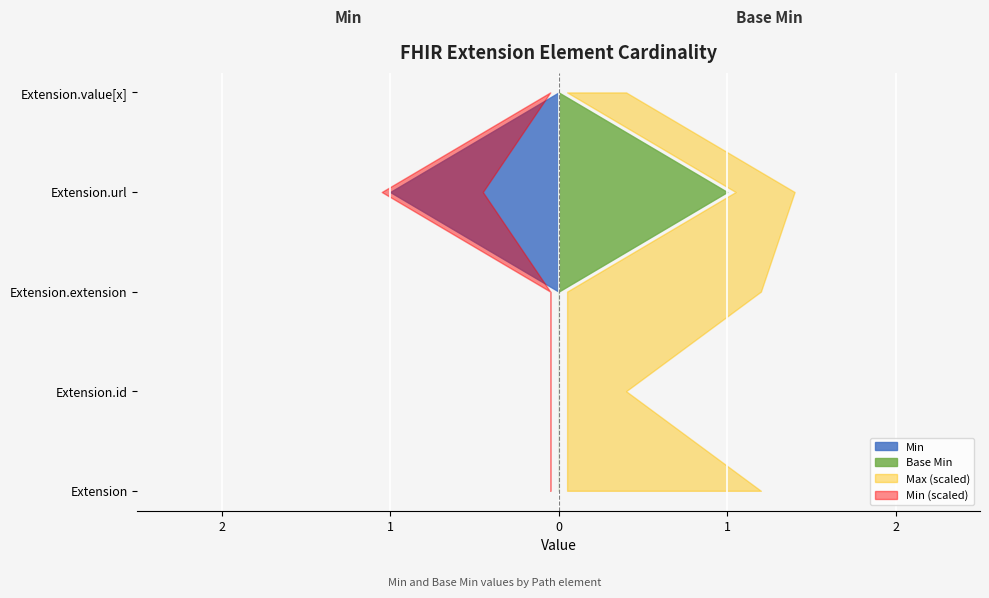

Reading right to left, extract all data points from this chart.

Min: 0	1	0	0	0
Base Min: 0	1	0	0	0